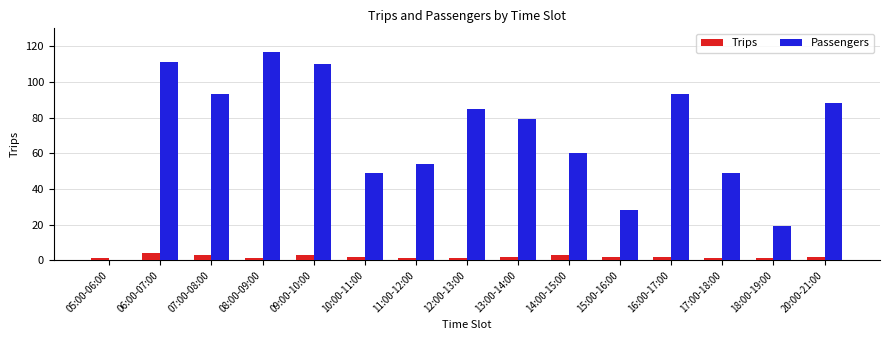

What is the greatest value displayed?

117